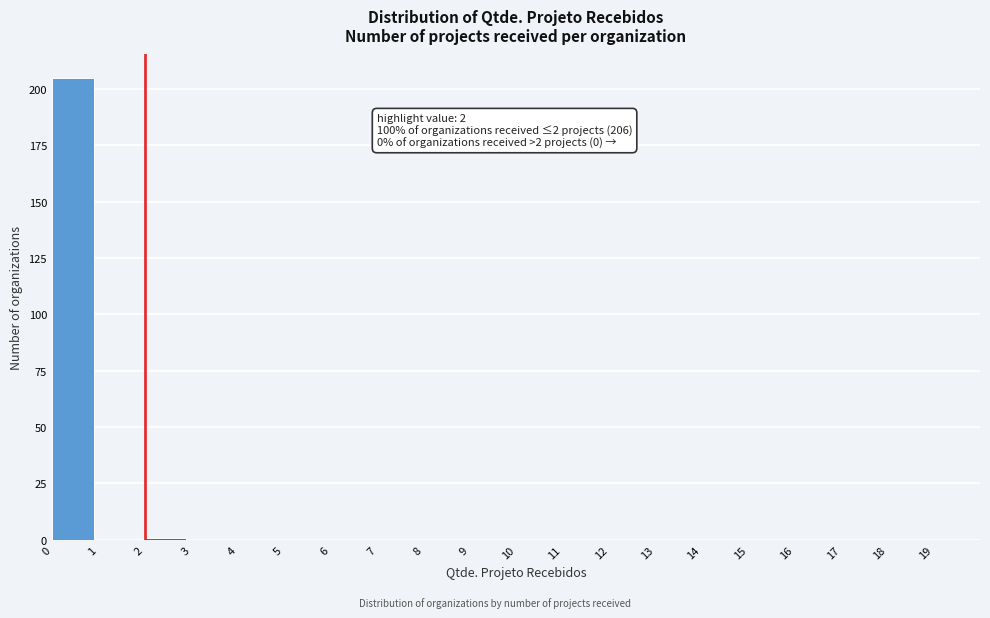

Over which range of the x-axis is the bar tallest?

0 to 1